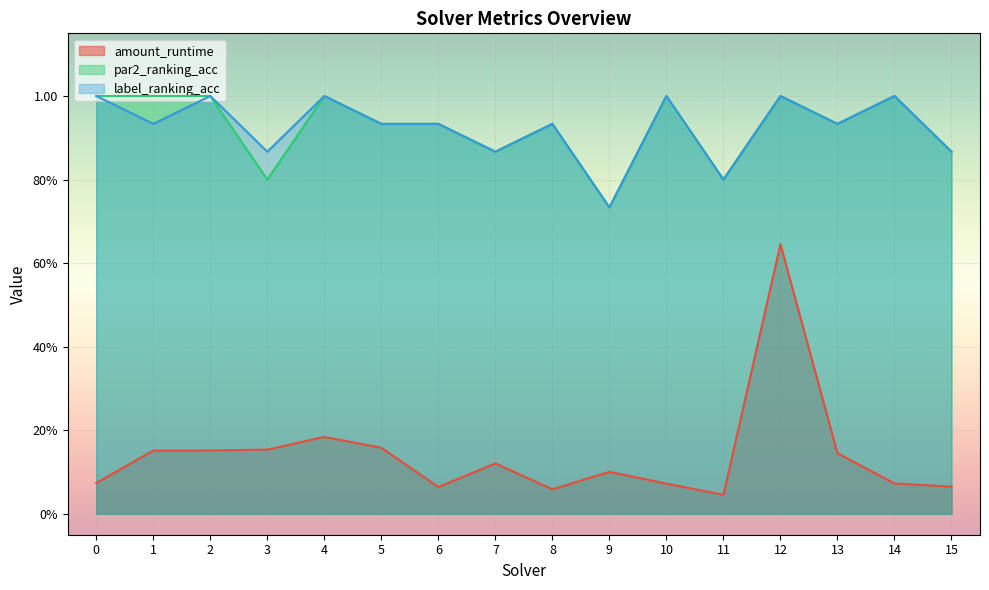

Between 1 and 15, which series saw the biggest shift?

par2_ranking_acc